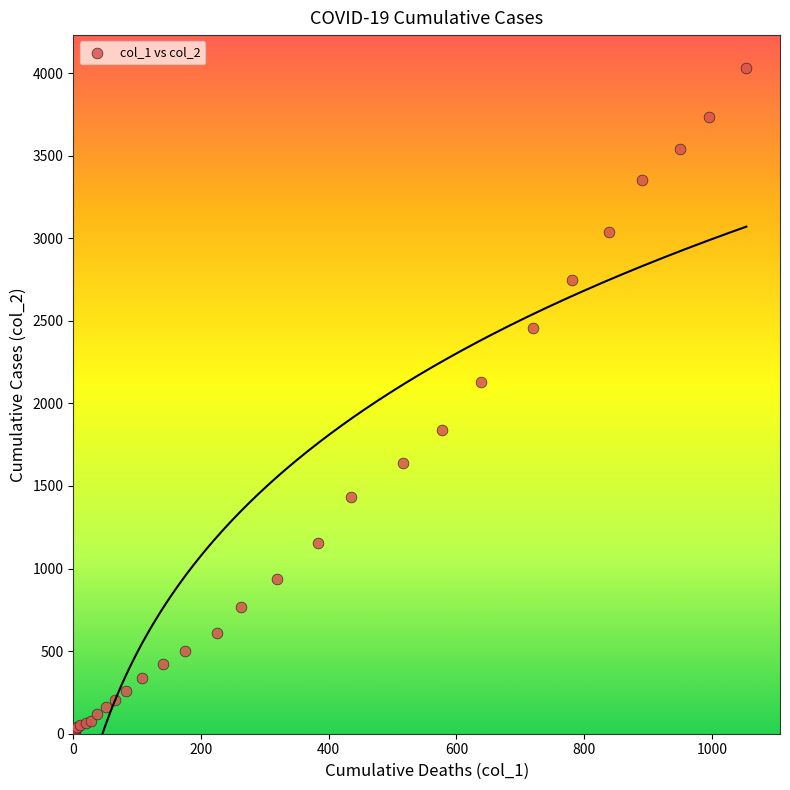

What Y value in the scatter plot is closest to 2015?

2131